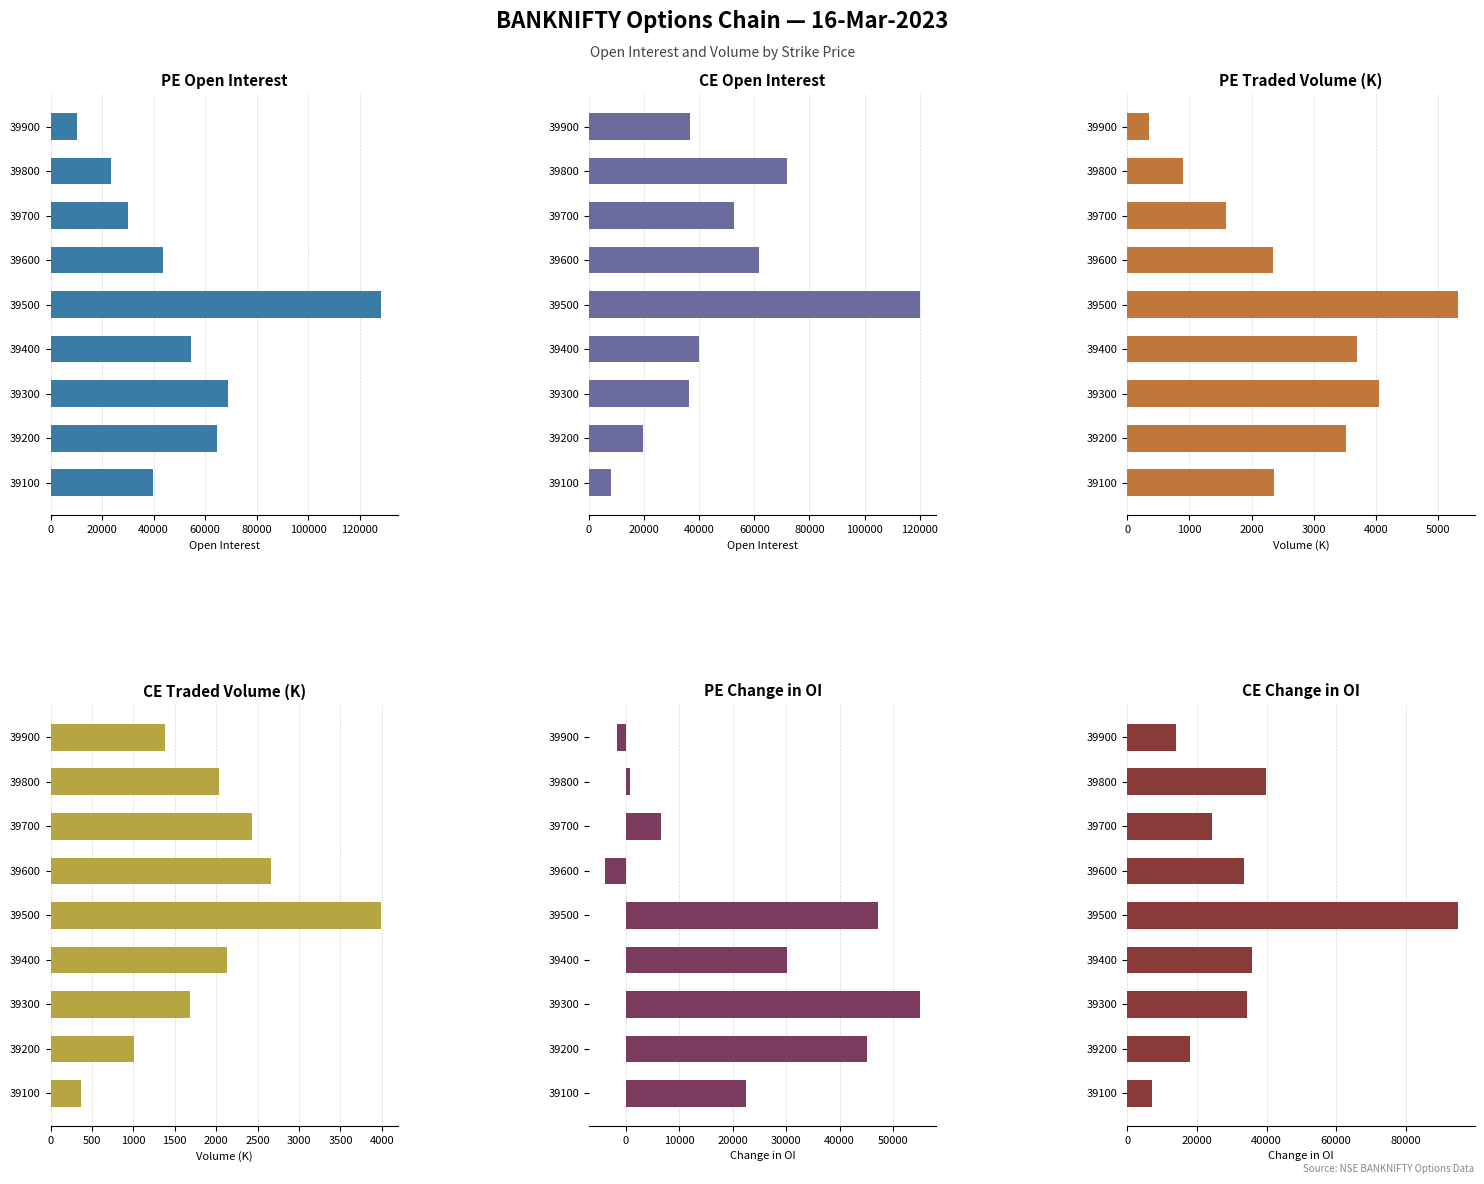

What are all the series names shown in the legend?

PE Open Interest, CE Open Interest, PE Traded Volume (K), CE Traded Volume (K), PE Change in OI, CE Change in OI